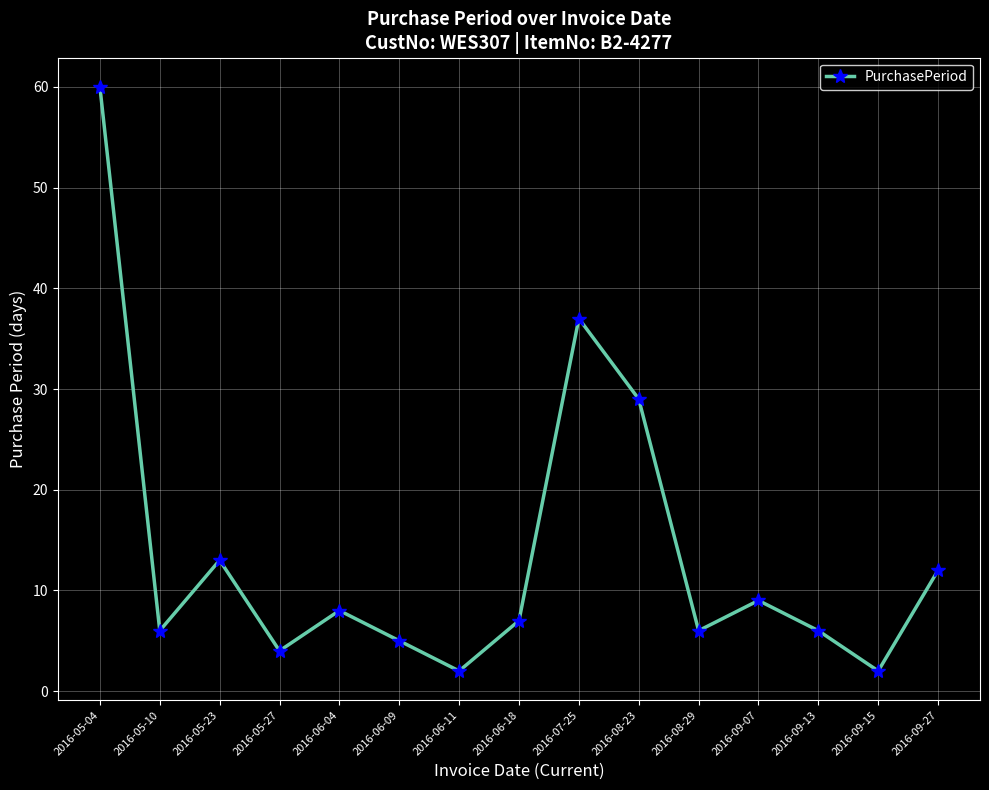

Count the number of data series in this chart.

1